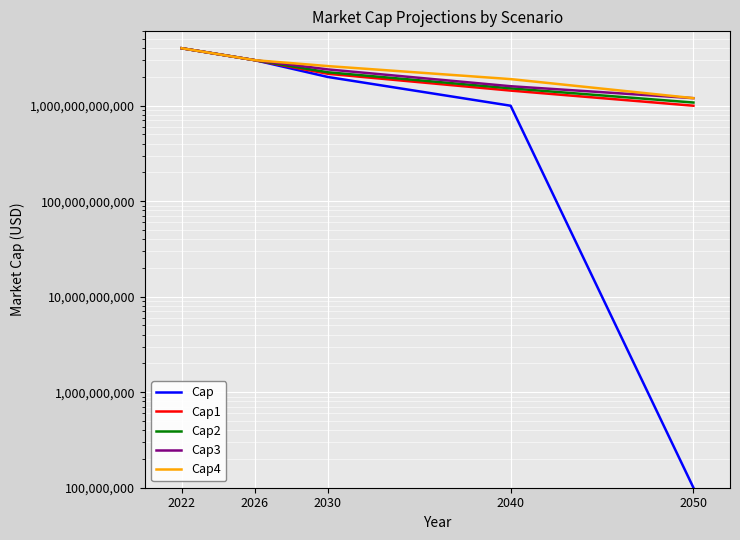

At how many categories does at least one series exceed 1064516074111?

5